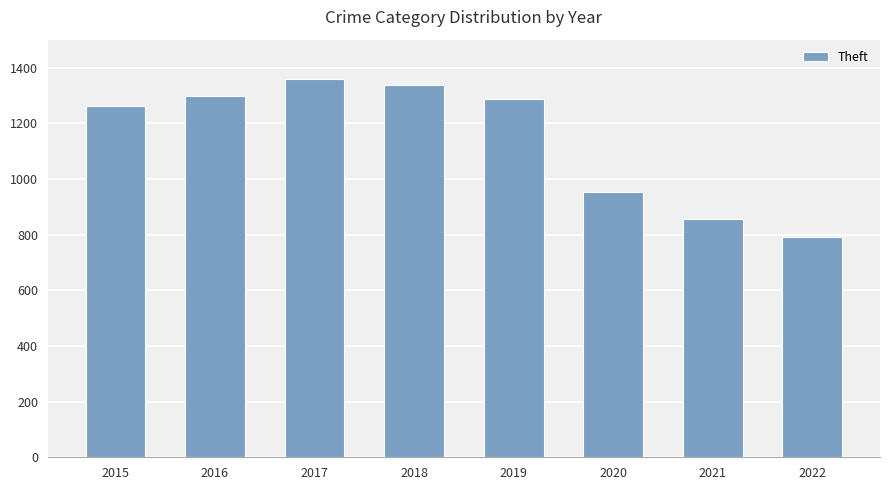

What is the minimum value shown in the chart?

790